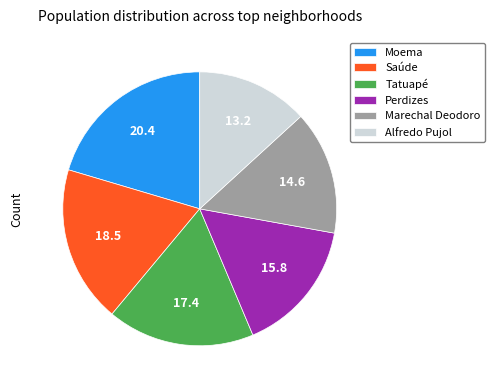

Which category has the biggest portion of the pie?

Moema